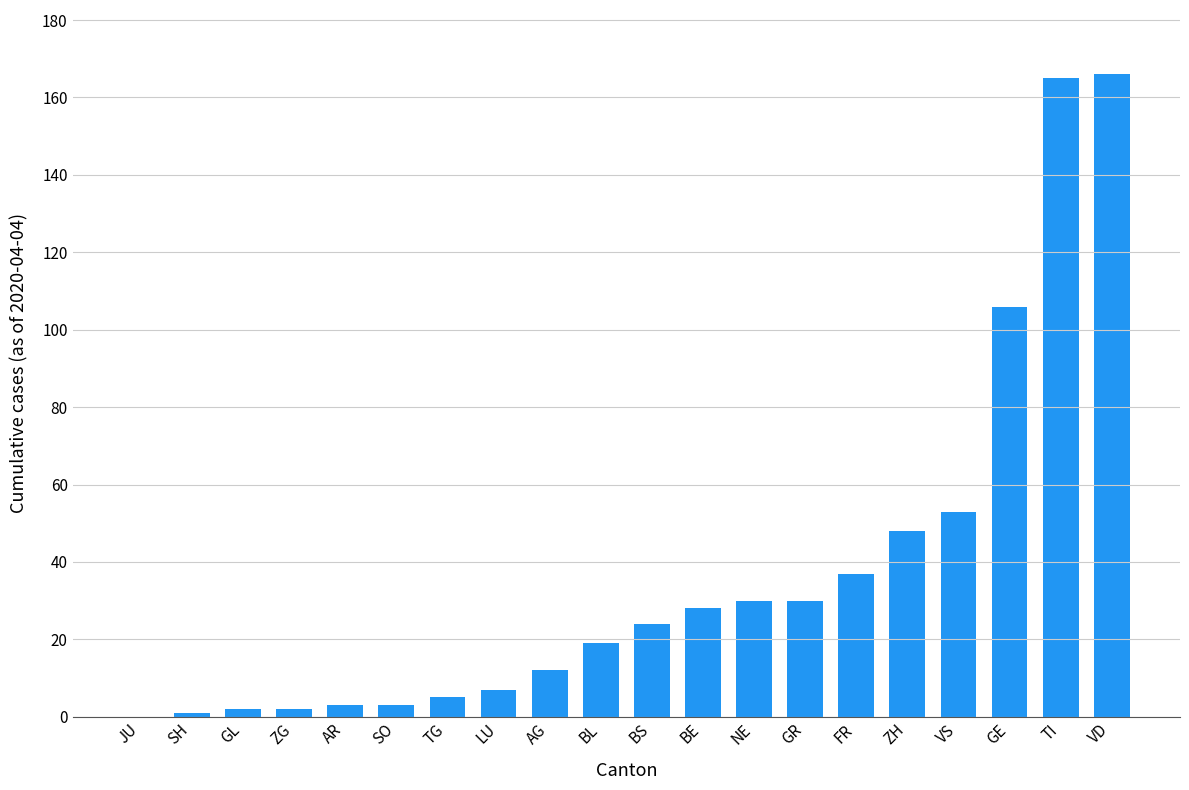

What is the maximum value shown in the chart?

166